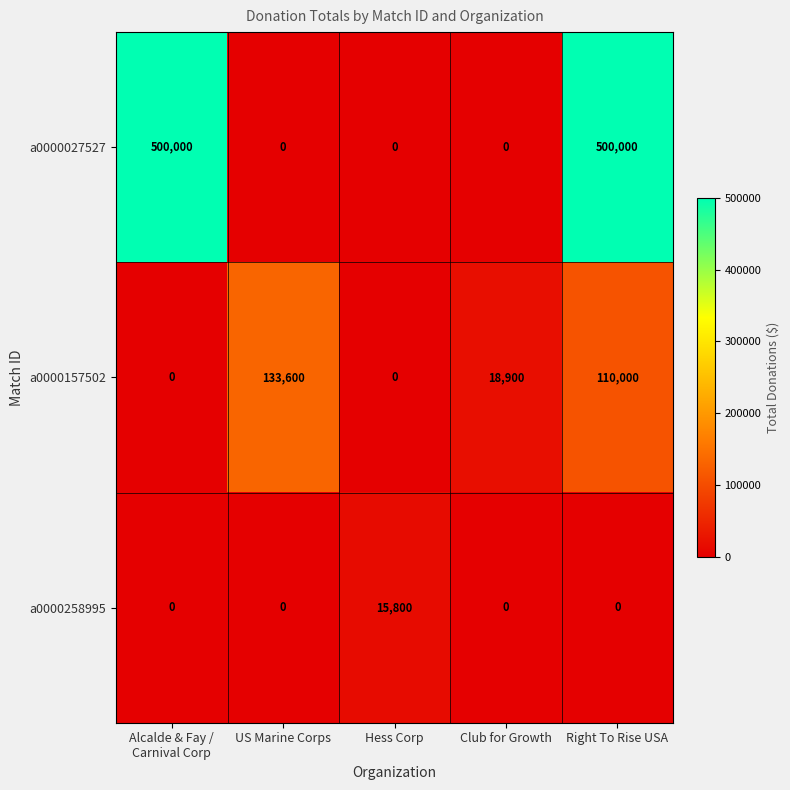

At how many categories does at least one series exceed 339301?

2